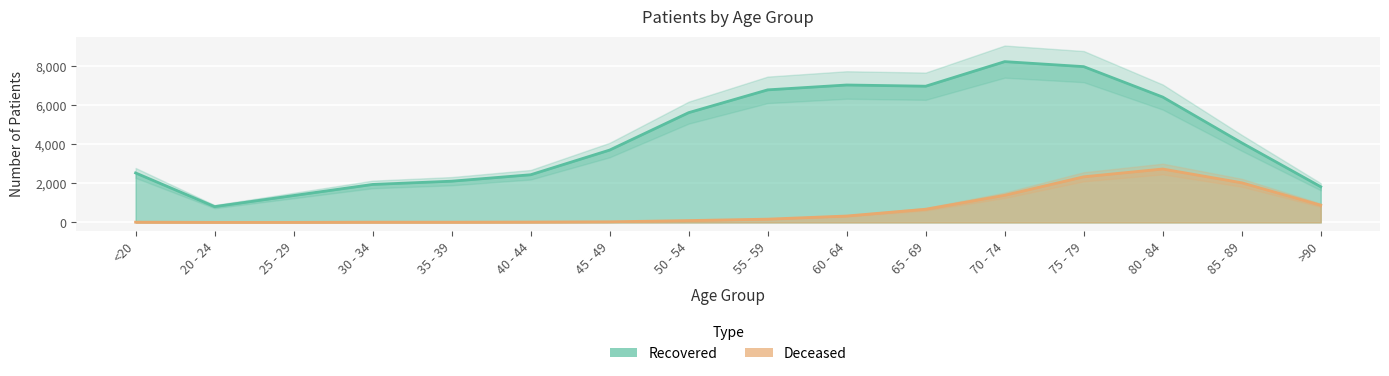

List the labels in order of patients_recovered value, smallest first.

20 - 24, 25 - 29, >90, 30 - 34, 35 - 39, 40 - 44, <20, 45 - 49, 85 - 89, 50 - 54, 80 - 84, 55 - 59, 65 - 69, 60 - 64, 75 - 79, 70 - 74